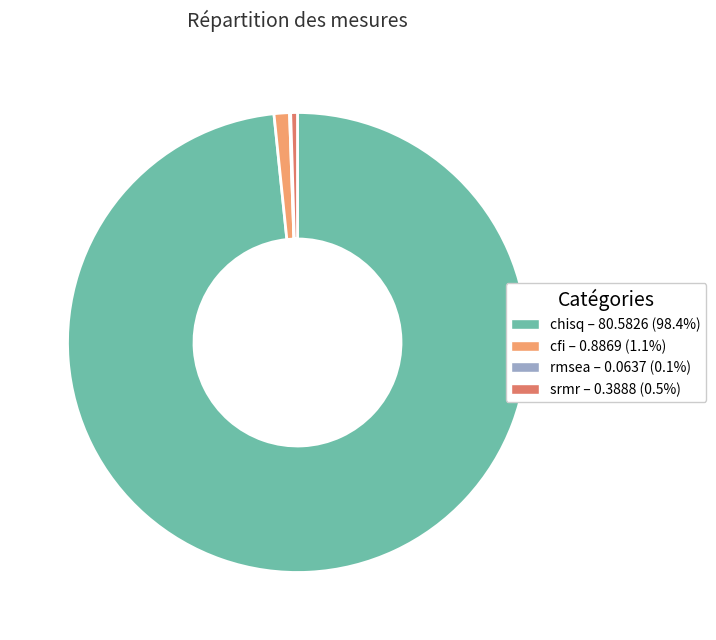

Does any single category account for the majority?

Yes